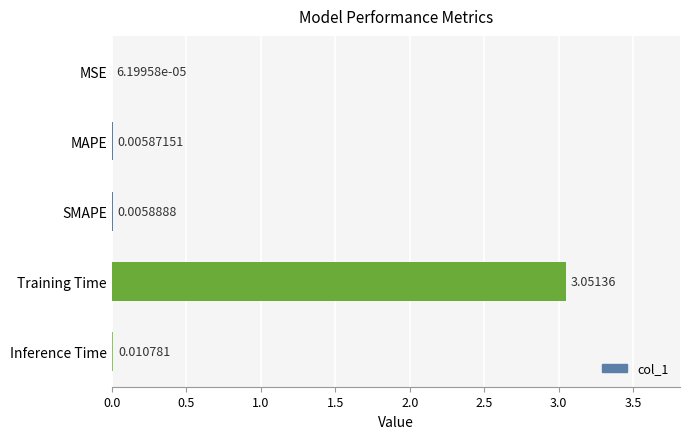

Between Training Time and SMAPE, which is larger?

Training Time